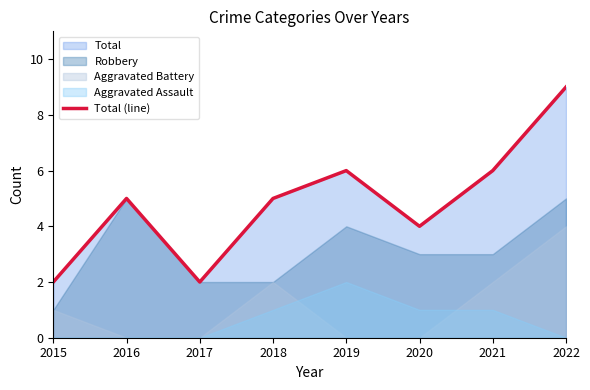

What is the difference between the maximum and second lowest values?

7